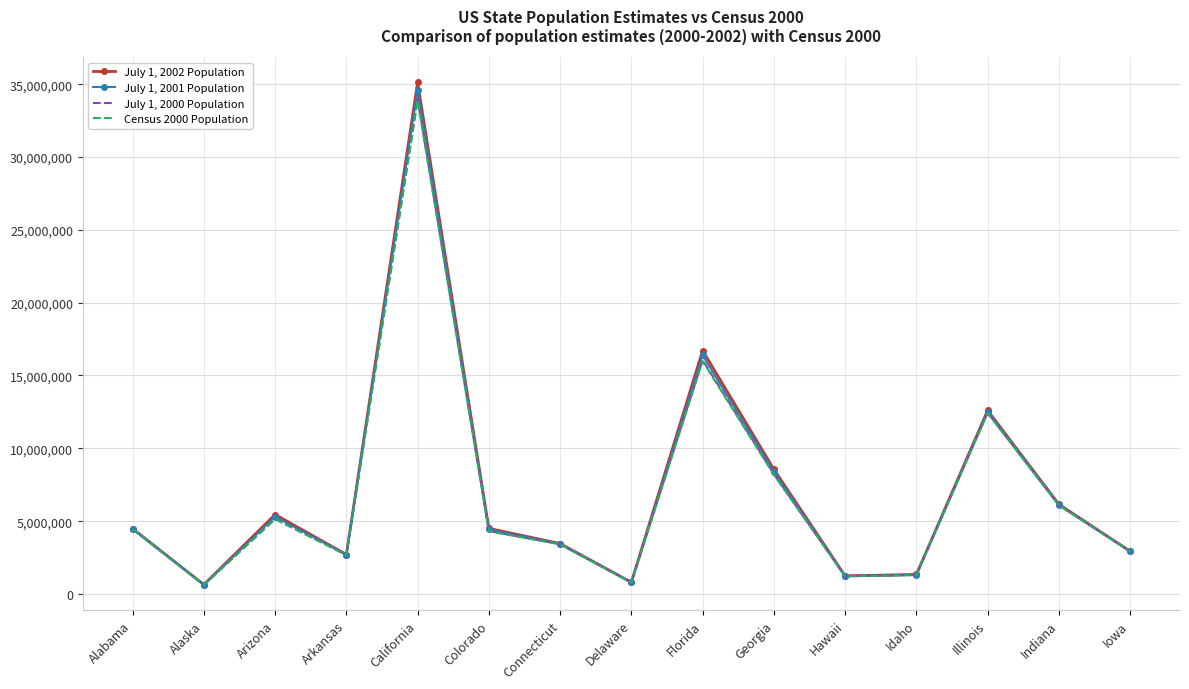

At California, list the series in order from smallest to largest.

Census 2000 Population, July 1, 2000 Population, July 1, 2001 Population, July 1, 2002 Population